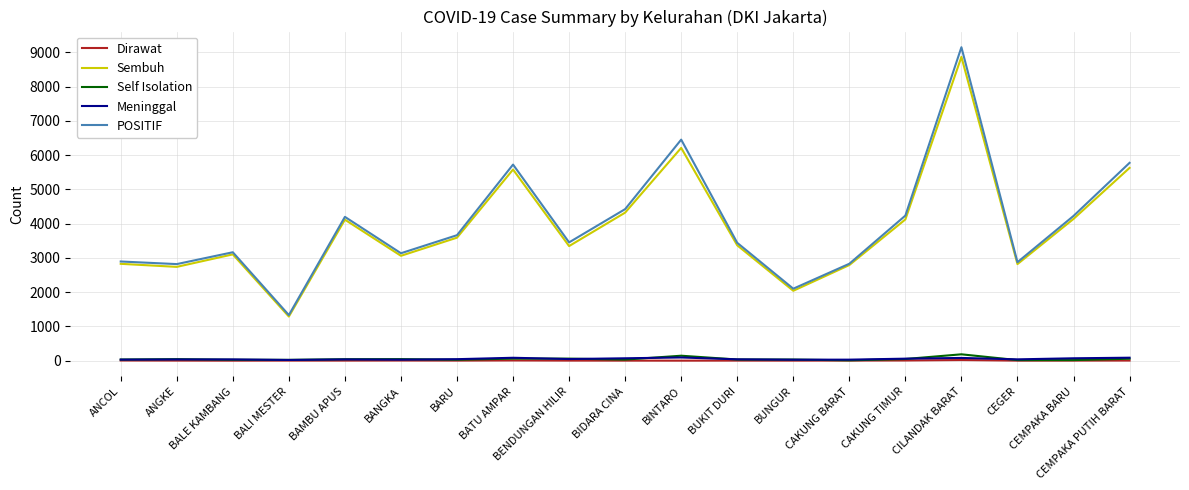

What is the difference between the highest and lowest values at BINTARO?

6453